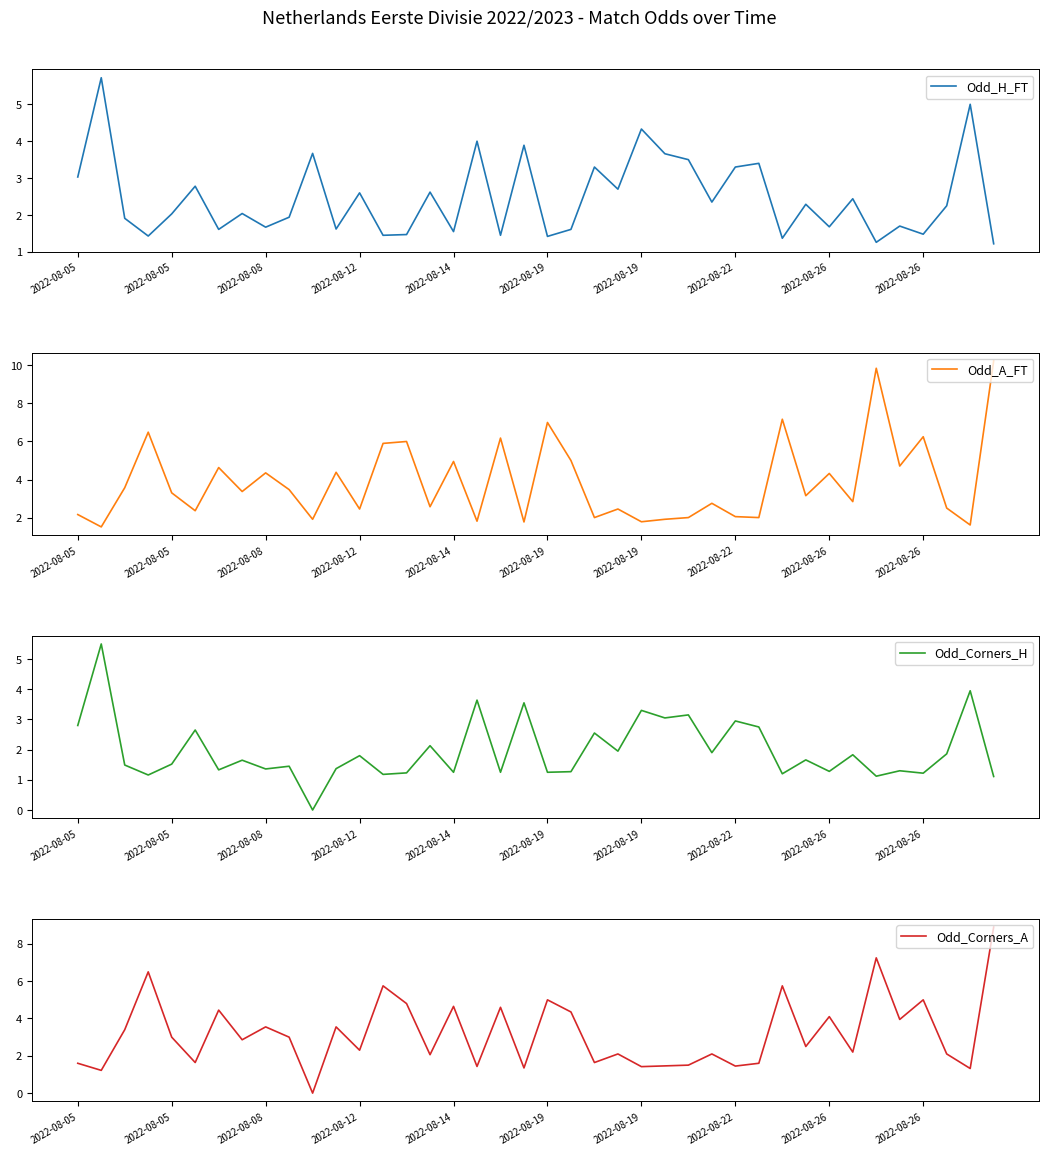

Which series has the largest range (max minus min)?

Odd_Corners_A